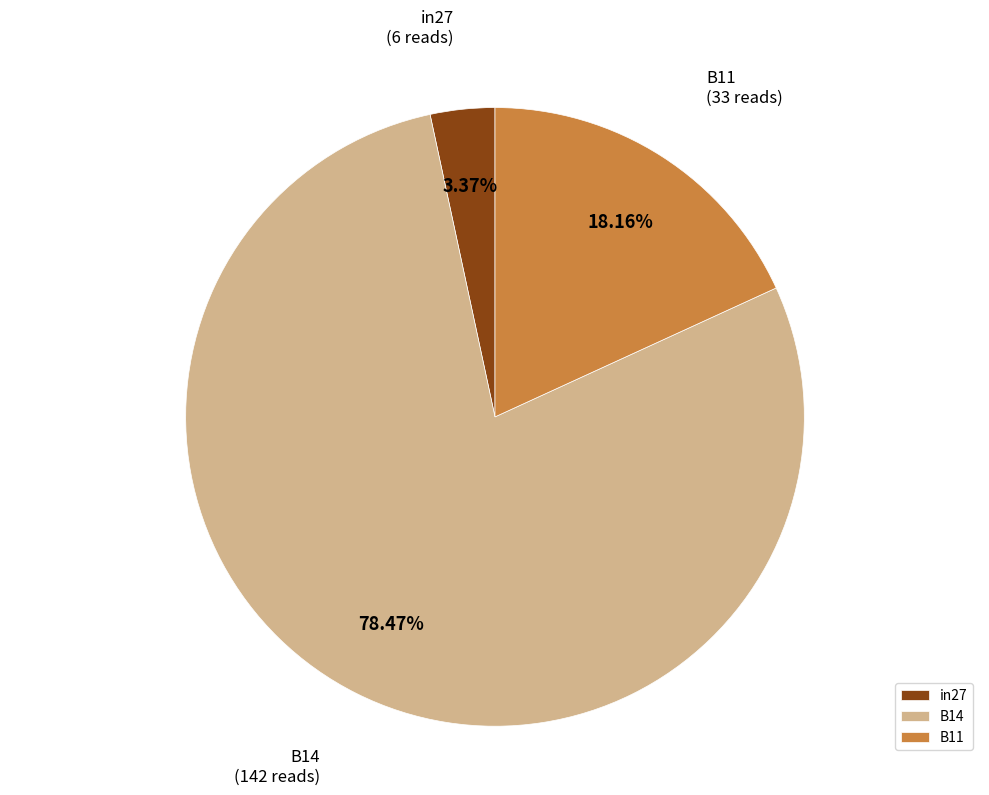

To the nearest percent, what is the combined percentage of in27 and B11?

22%